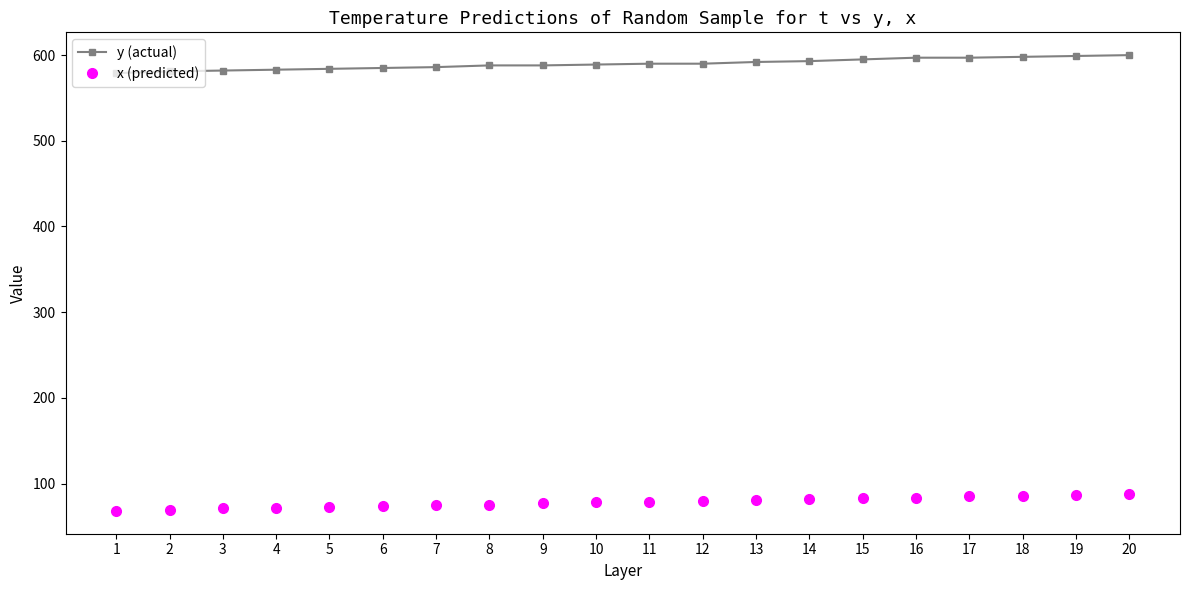

True or false: x (predicted) and y (actual) intersect in this chart.

False